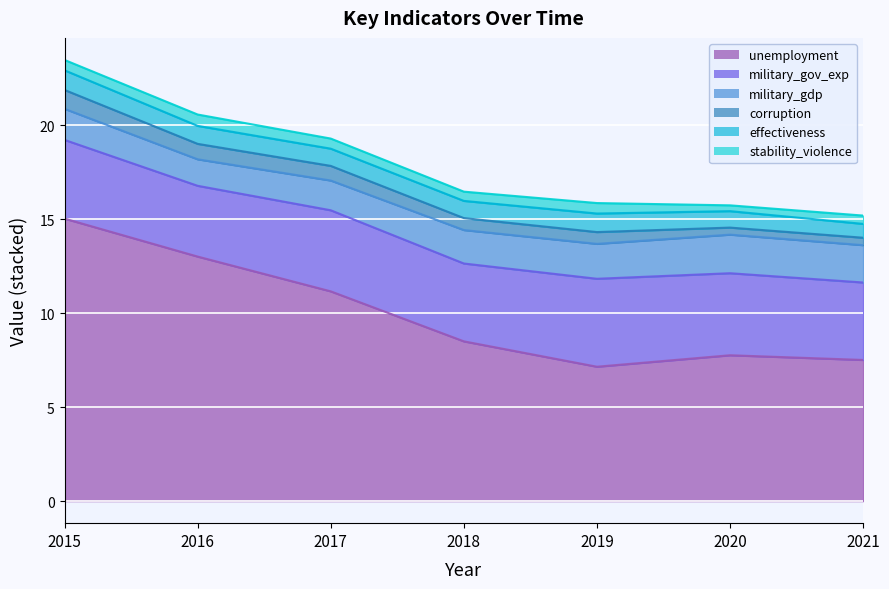

True or false: unemployment and stability_violence cross at least once.

False